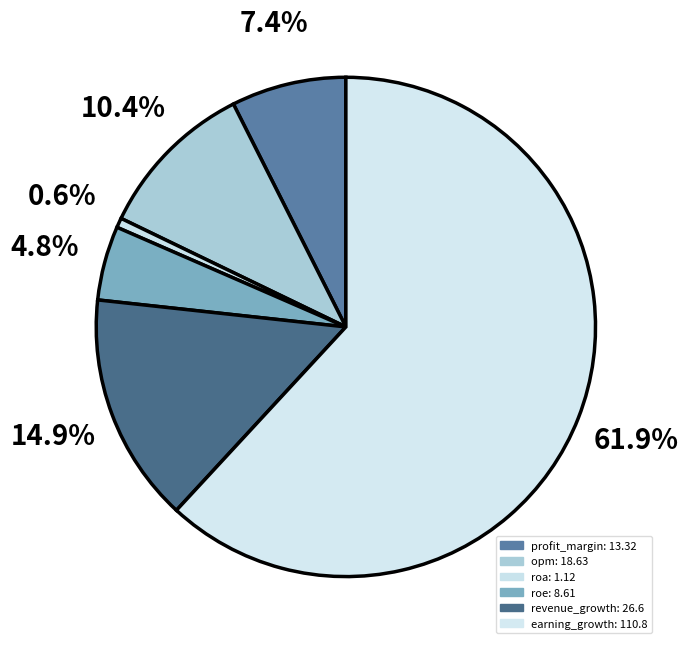

The profit_margin slice represents 7% of the pie. True or false?

True